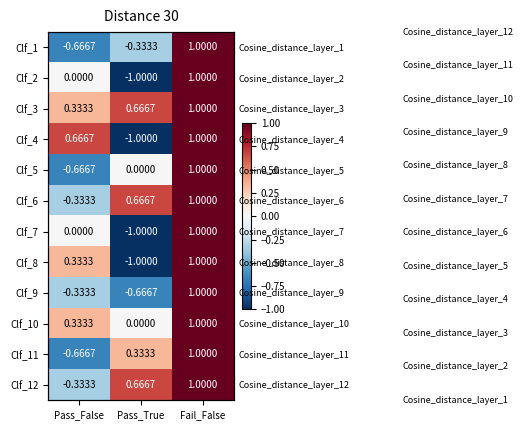

Which category has the lowest value in the Clf_6 series?

Pass_False